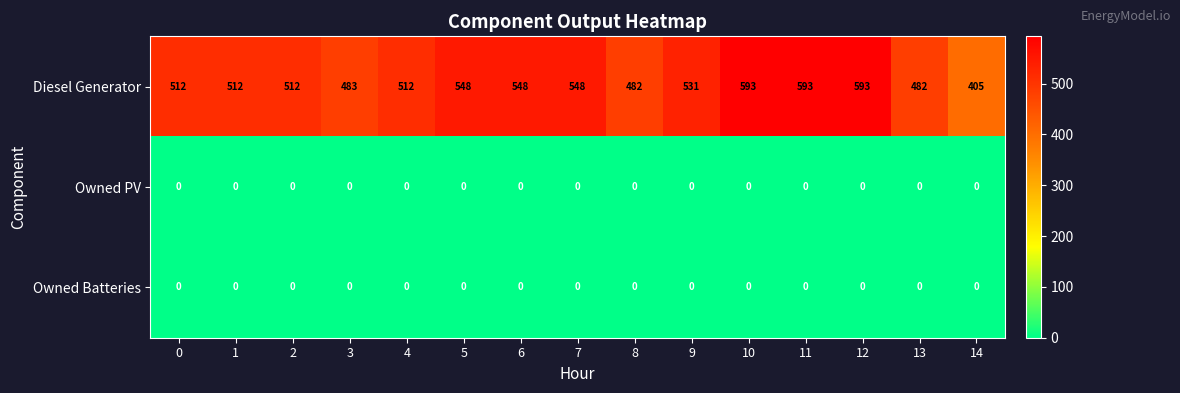

Which category has the lowest value in the Diesel Generator series?

14